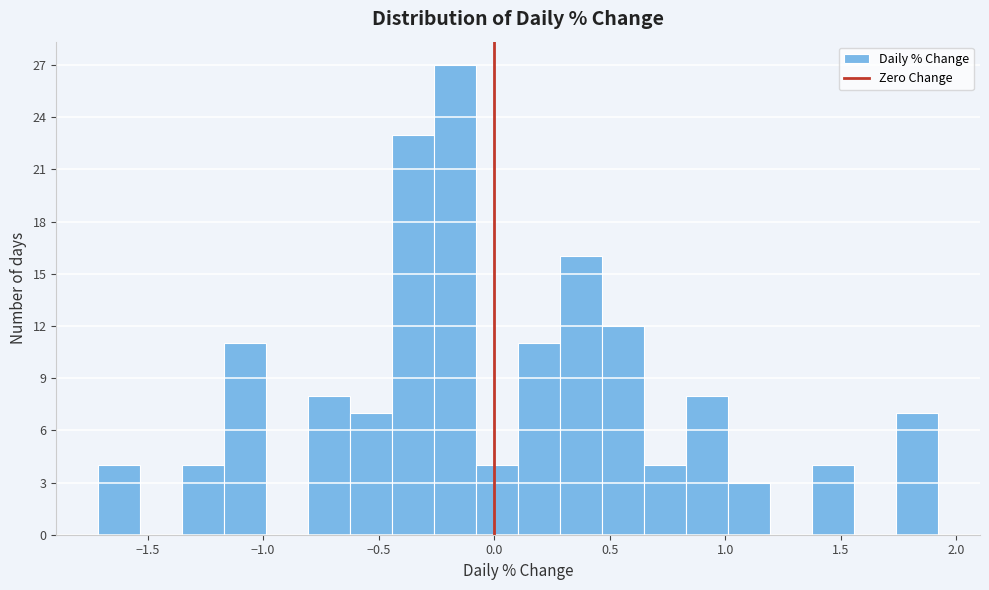

Read against the x-axis, roughly where is the centre of the tallest bar?

-0.15